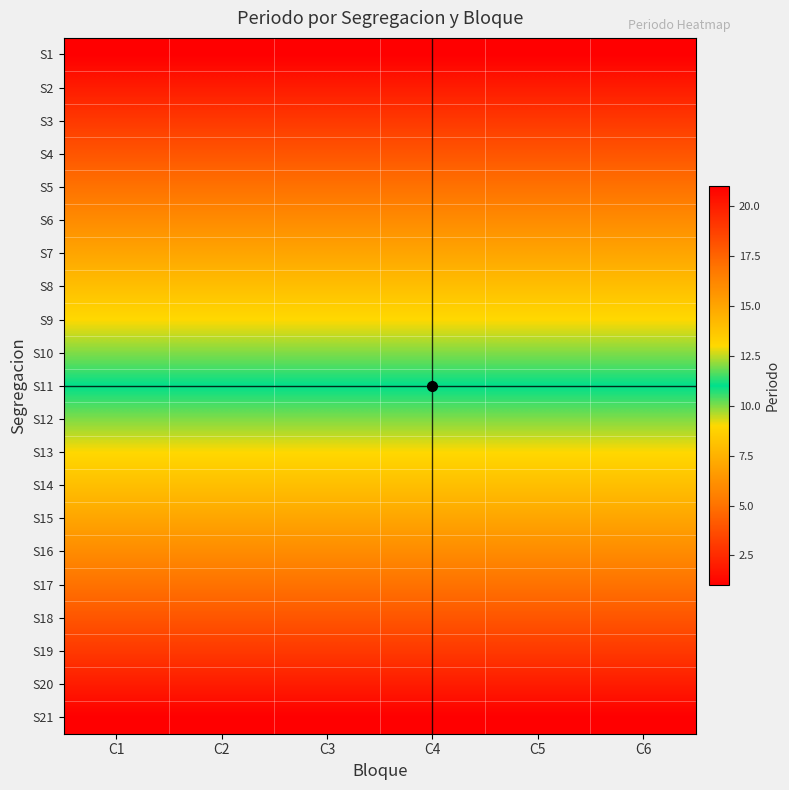

What is the total value across all series at C1?

231